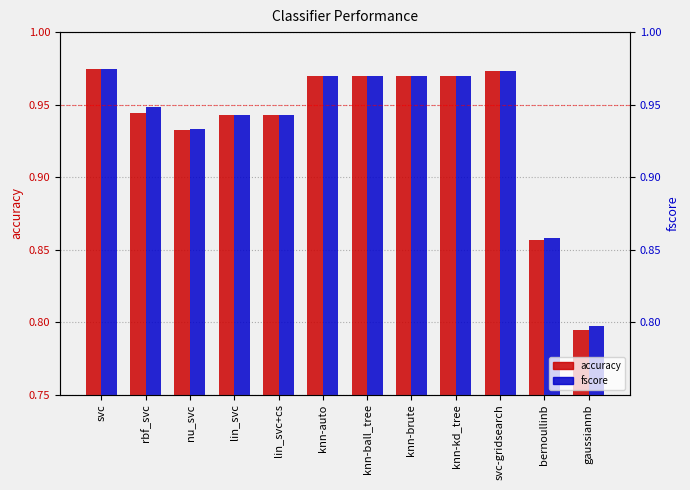

List the labels in order of fscore value, largest first.

svc, svc-gridsearch, knn-auto, knn-ball_tree, knn-brute, knn-kd_tree, rbf_svc, lin_svc, lin_svc+cs, nu_svc, bernoullinb, gaussiannb